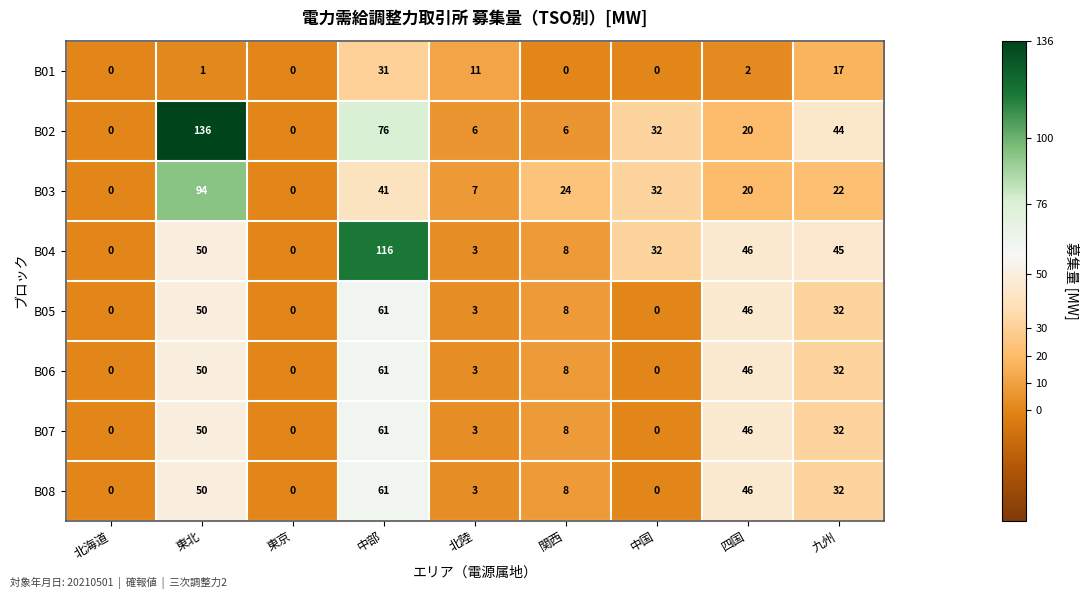

What is the sum of the B06 values at 中部 and 北陸?

64